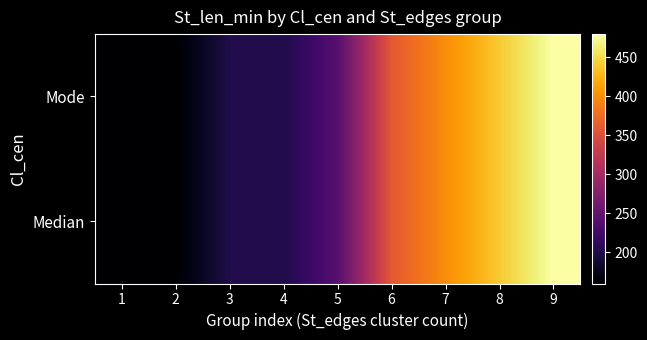

Is the value of Mode at 2 greater than the value of Median at 7?

No